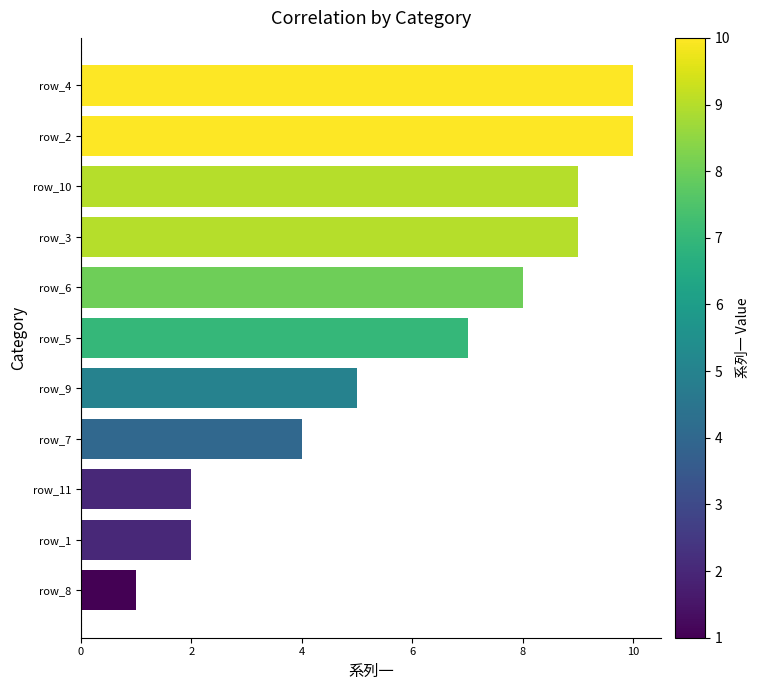

What is the difference between the maximum and second lowest values?

8